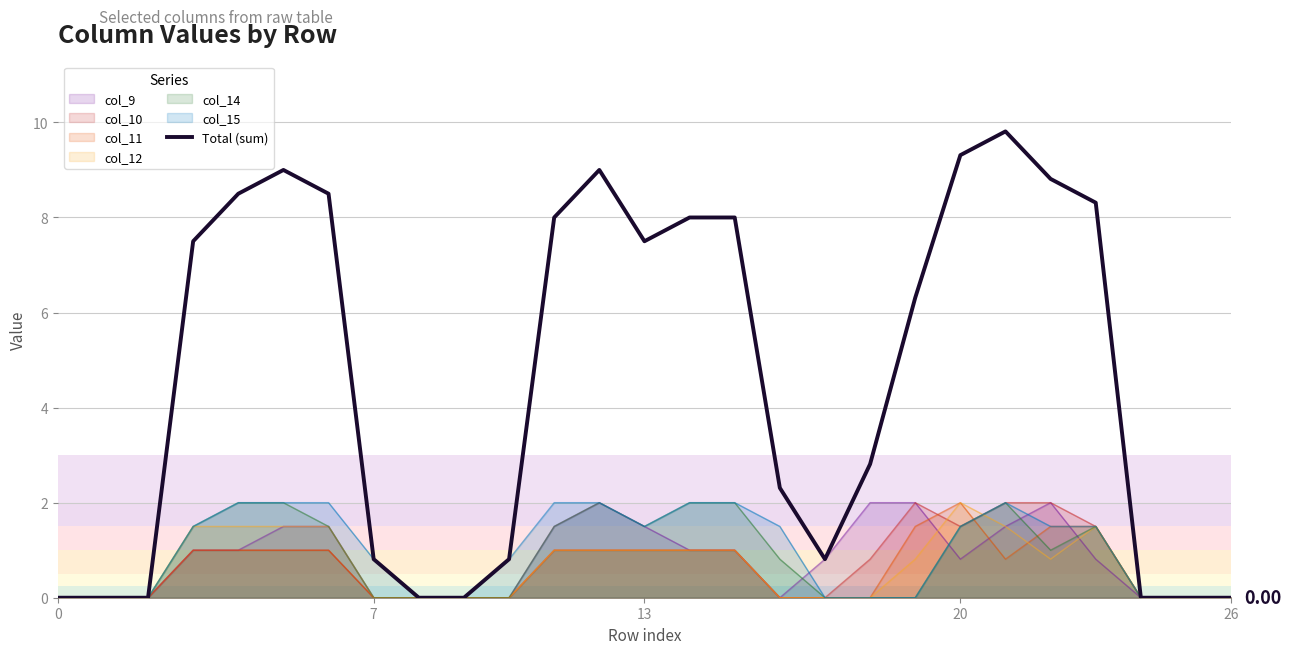

Where is the first local maximum?

5